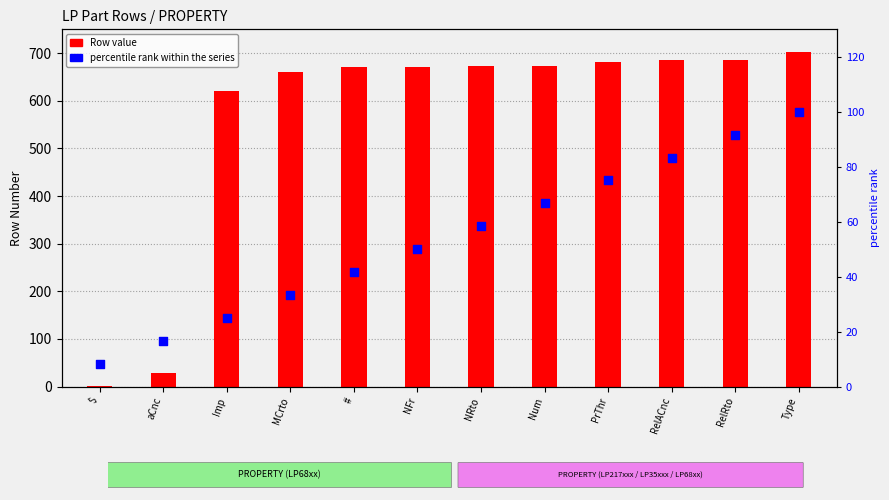

Which series reaches the maximum Y coordinate?

Row value